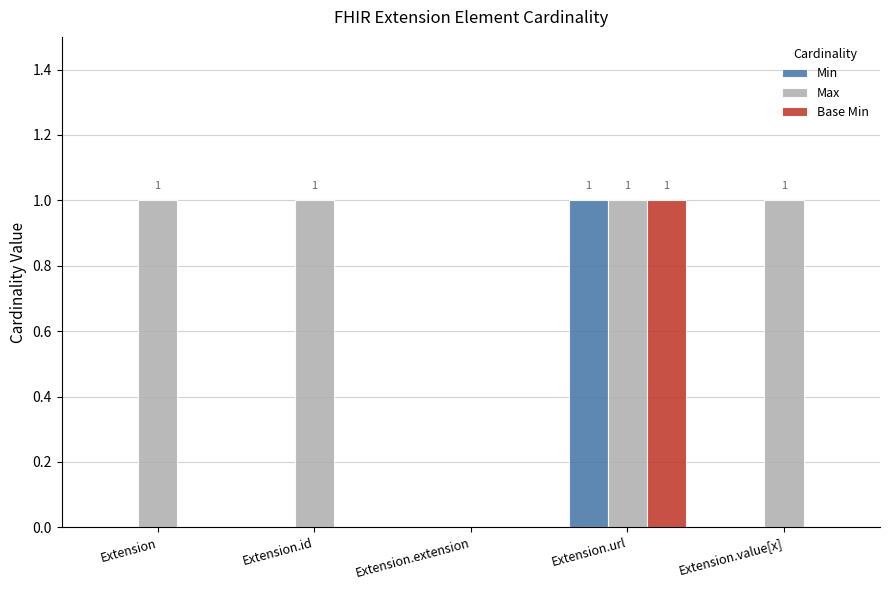

The Min series shows 0 at Extension.id. True or false?

True